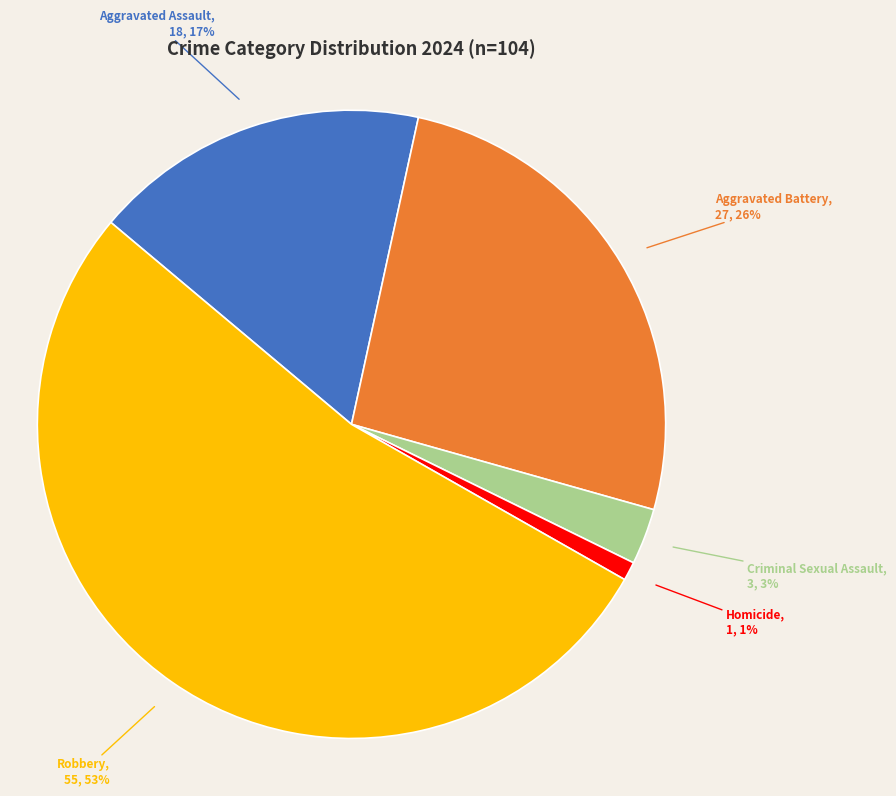

Count the number of slices in the pie.

5